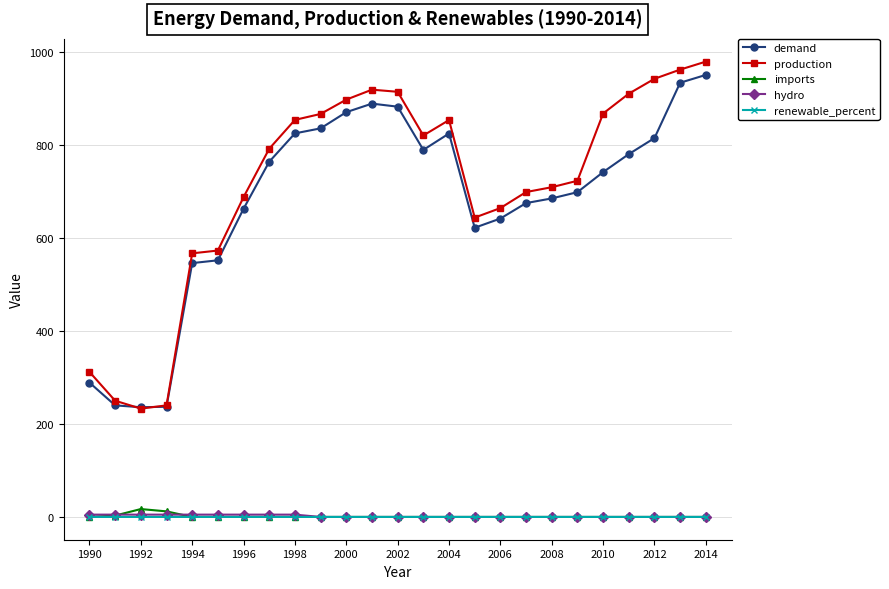

At how many categories does at least one series exceed 494?

21